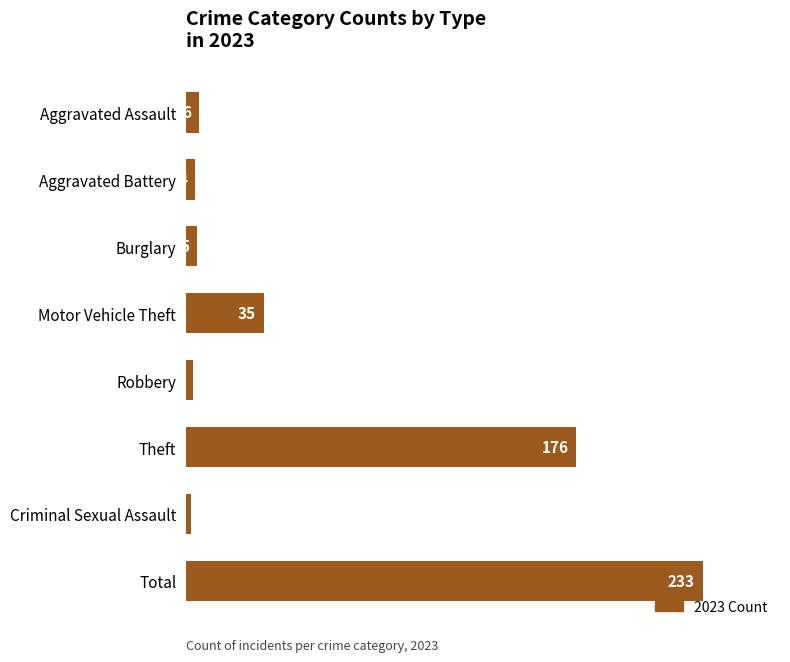

What is the average value?

58